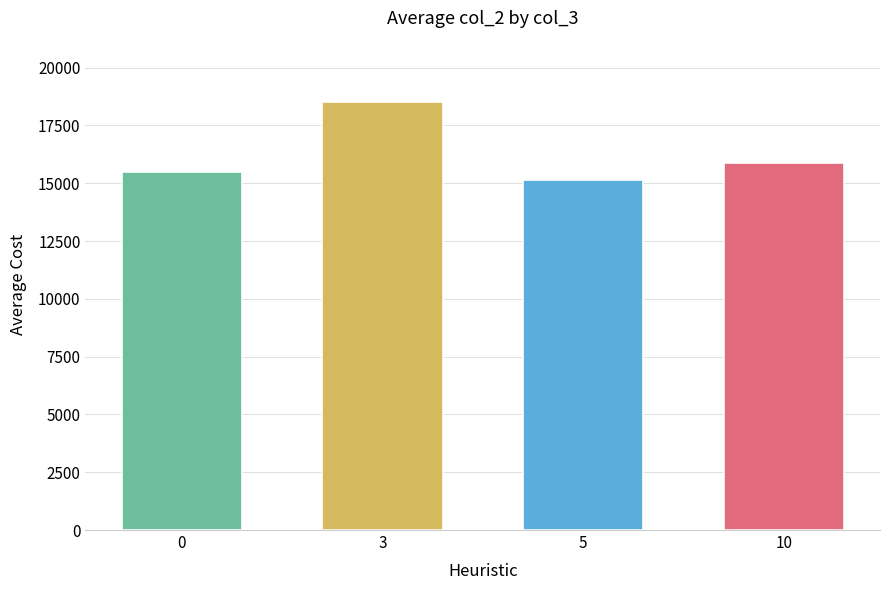

Reading right to left, what are all the values shown in this chart?

15869.6	15122.1	18513.0	15482.8